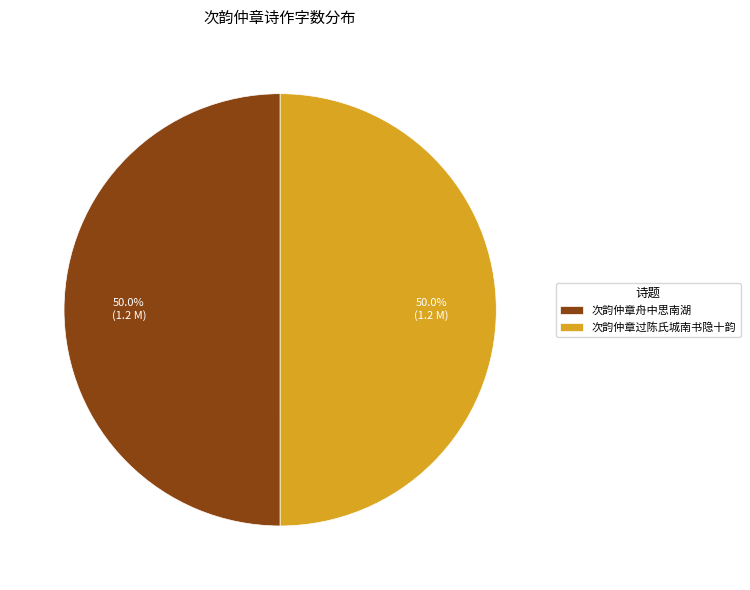

To the nearest percent, what is the combined percentage of 次韵仲章舟中思南湖 and 次韵仲章过陈氏城南书隐十韵?

100%